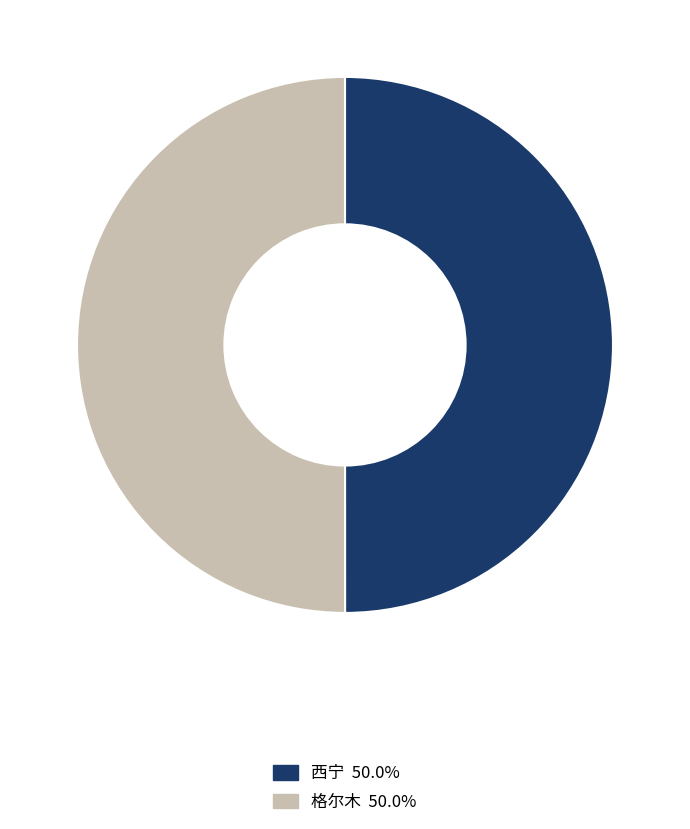

Do 格尔木 and 西宁 together represent more than half of the pie?

Yes